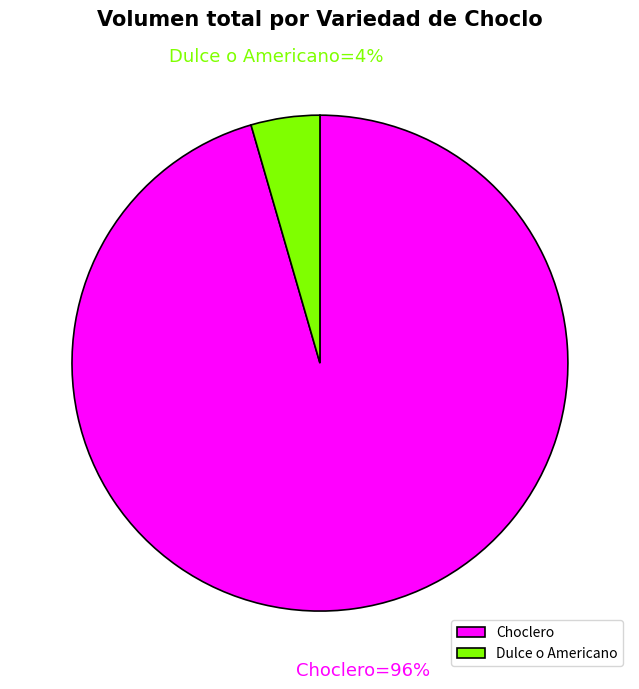

To the nearest percent, what portion does Choclero represent?

96%